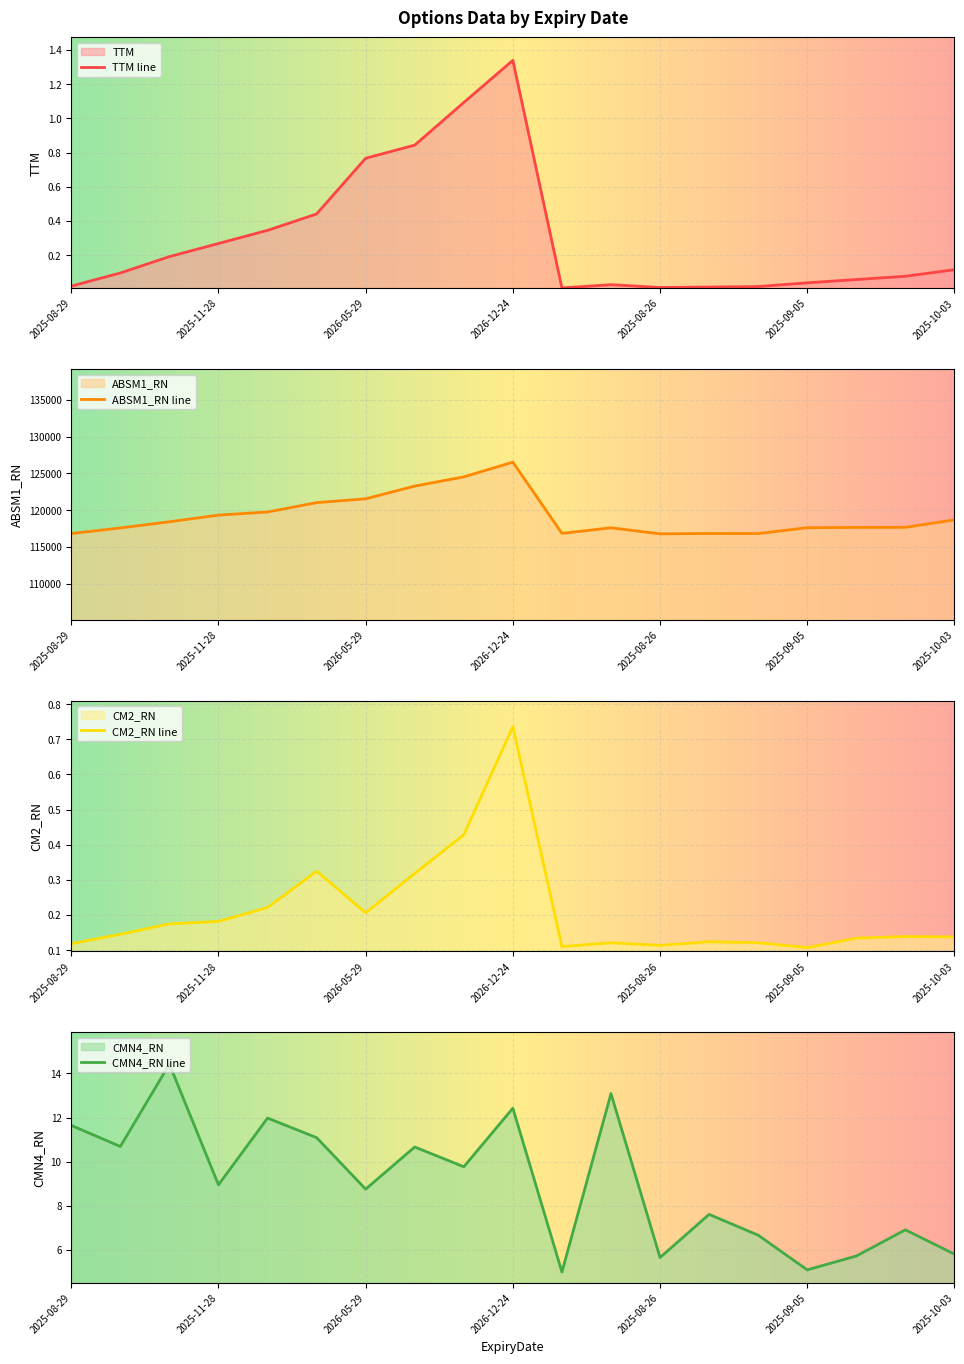

Which series has the largest range (max minus min)?

ABSM1_RN